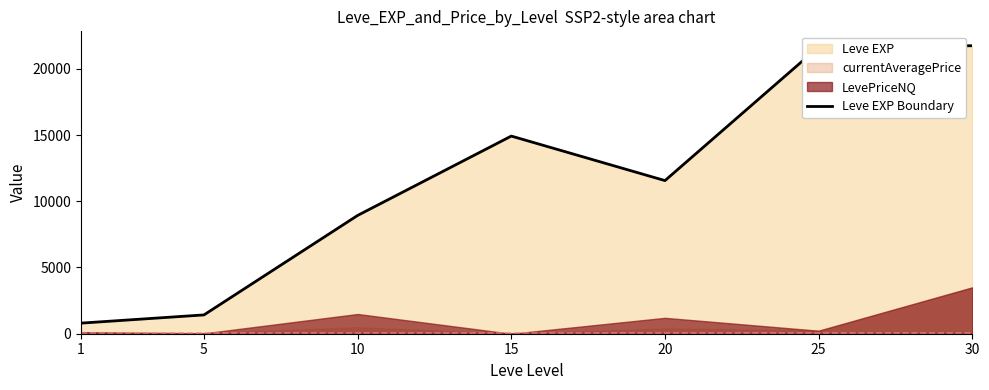

What is the difference between the maximum and second lowest values?

20320